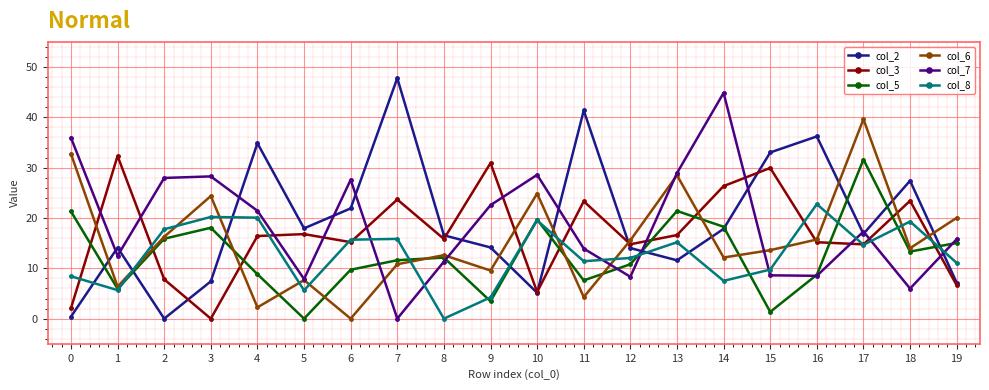

What is the spread (max minus min) of values at 16?

27.7